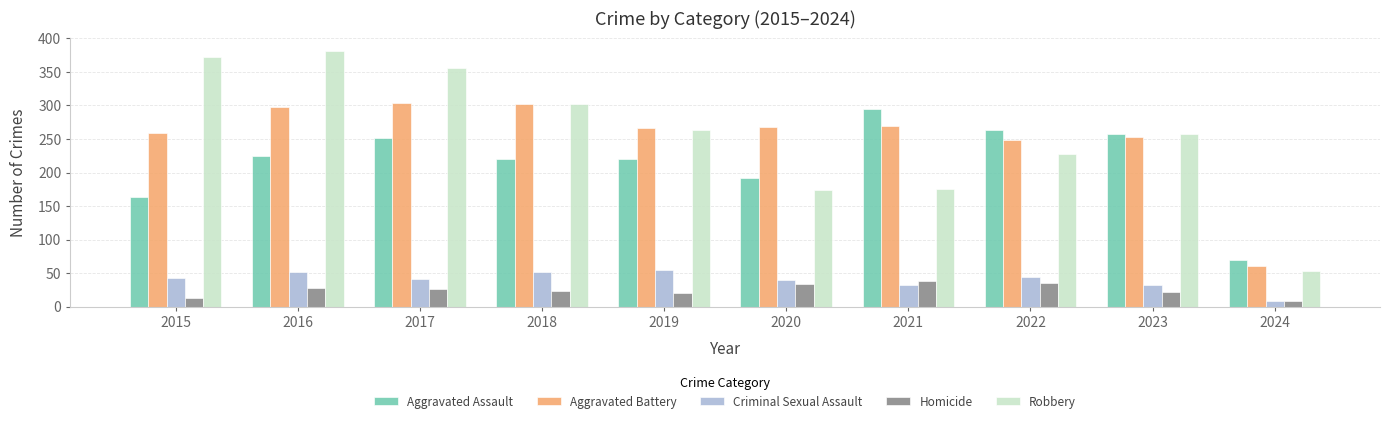

True or false: Criminal Sexual Assault has a value of 55 at 2019.

True